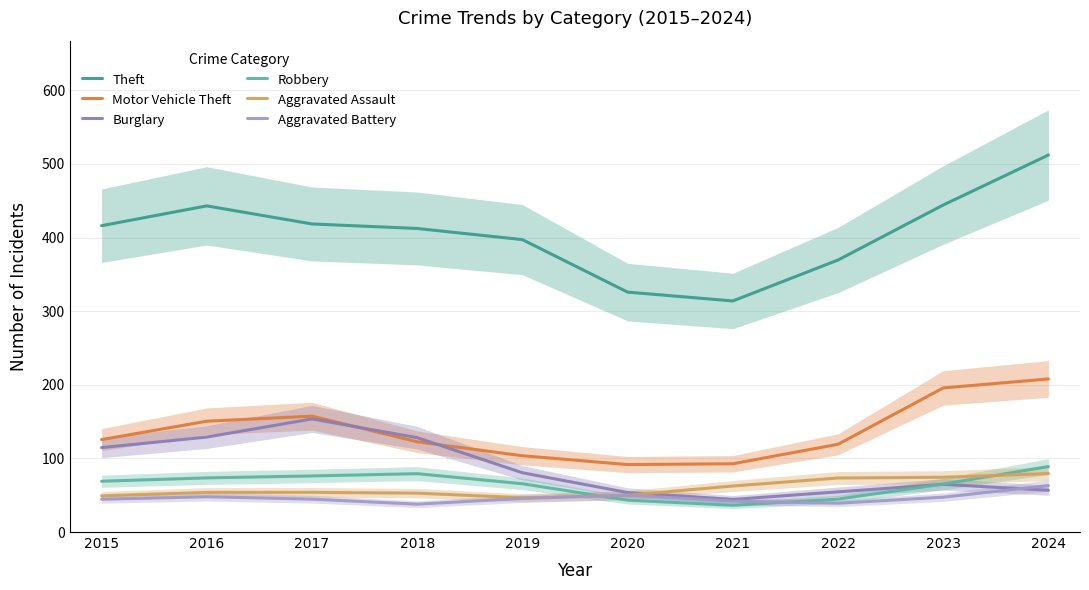

True or false: Burglary and Aggravated Assault intersect in this chart.

True